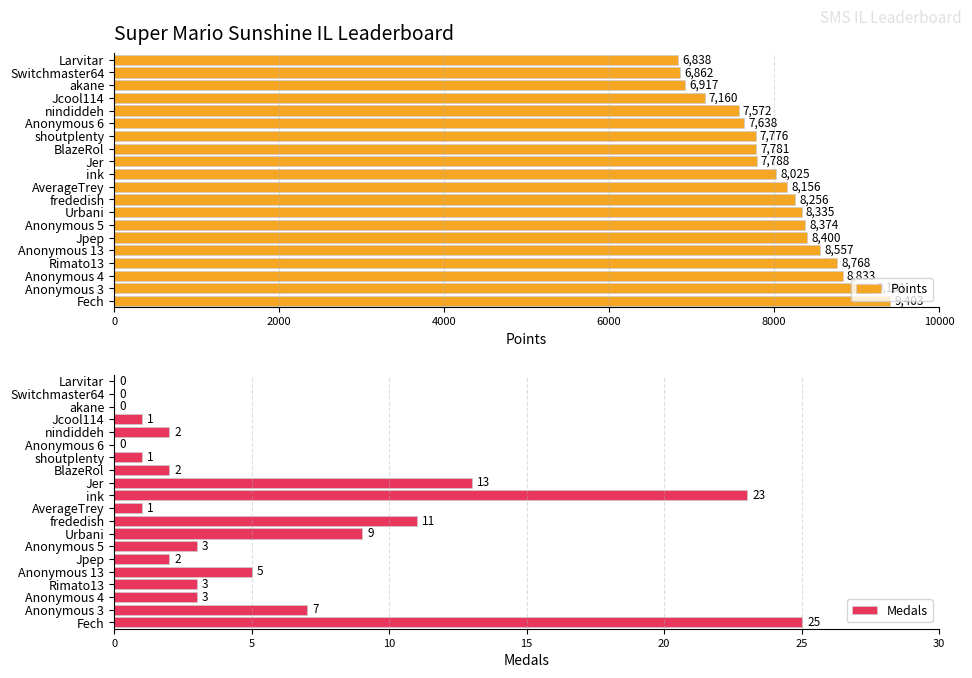

What is the minimum value for Points?

6838